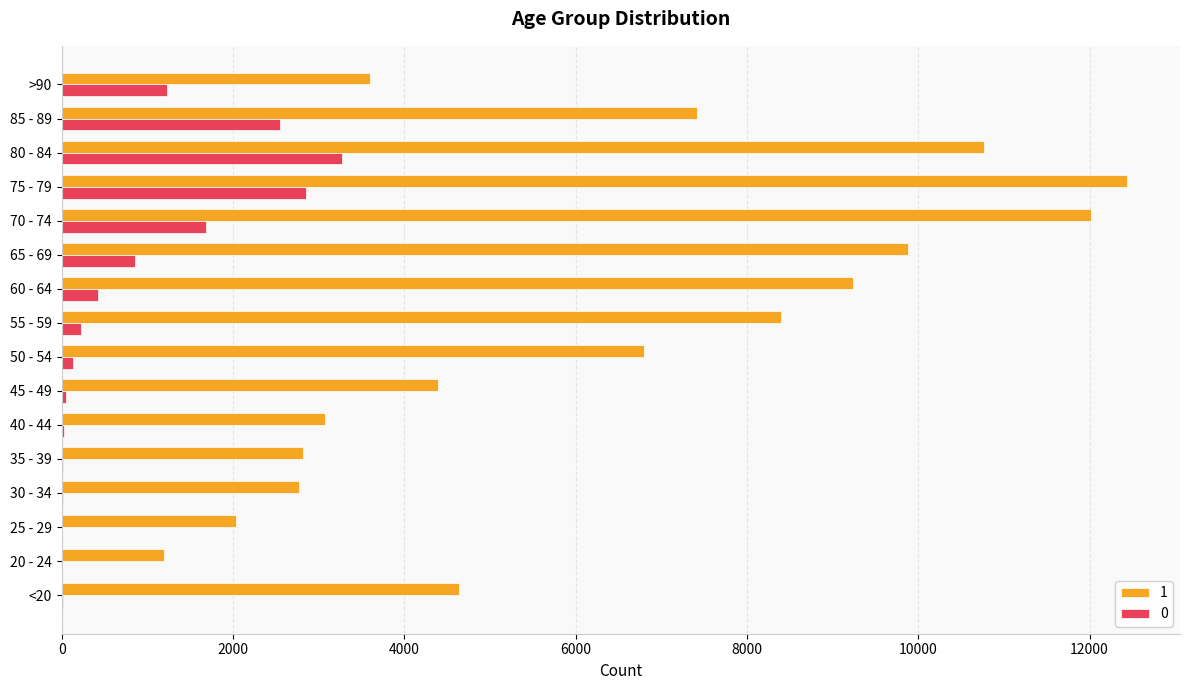

The value of 1 at >90 is 3604. True or false?

True